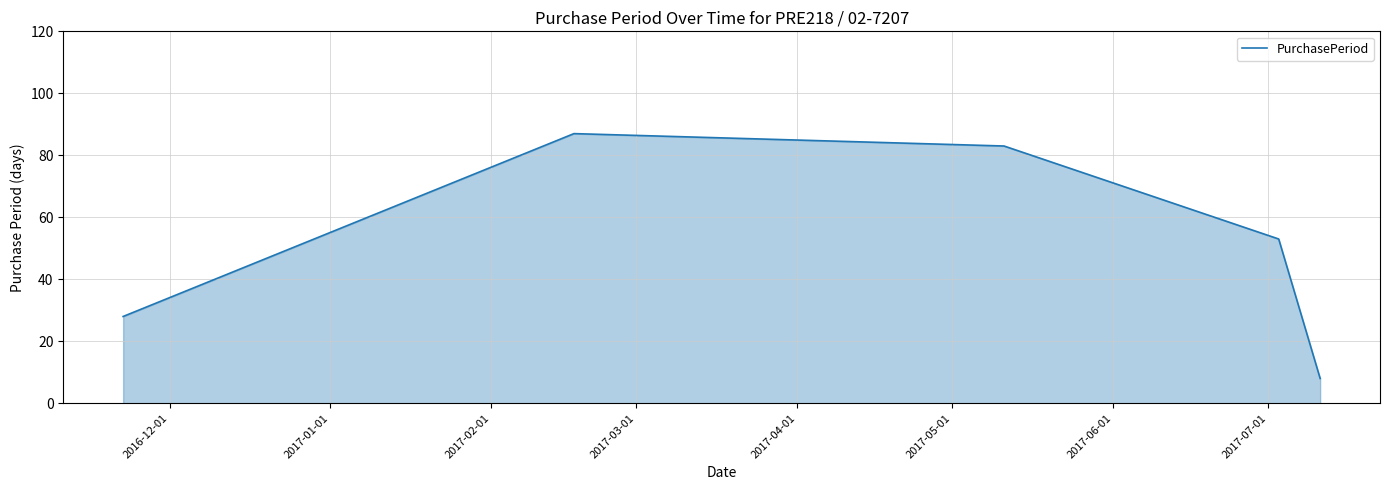

How many categories are shown in the chart?

5